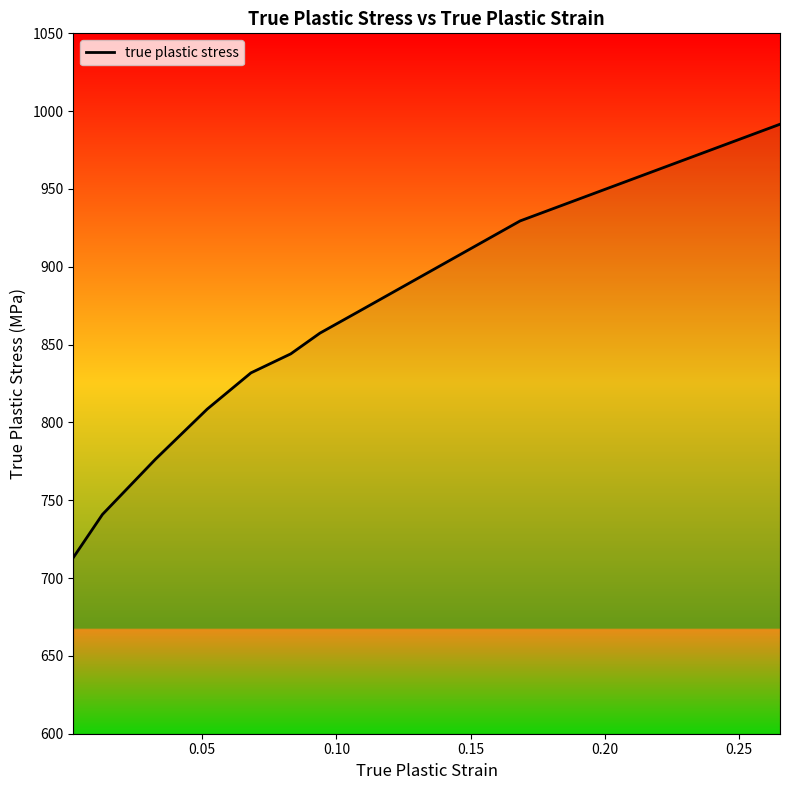

What is the maximum value shown in the chart?

991.6